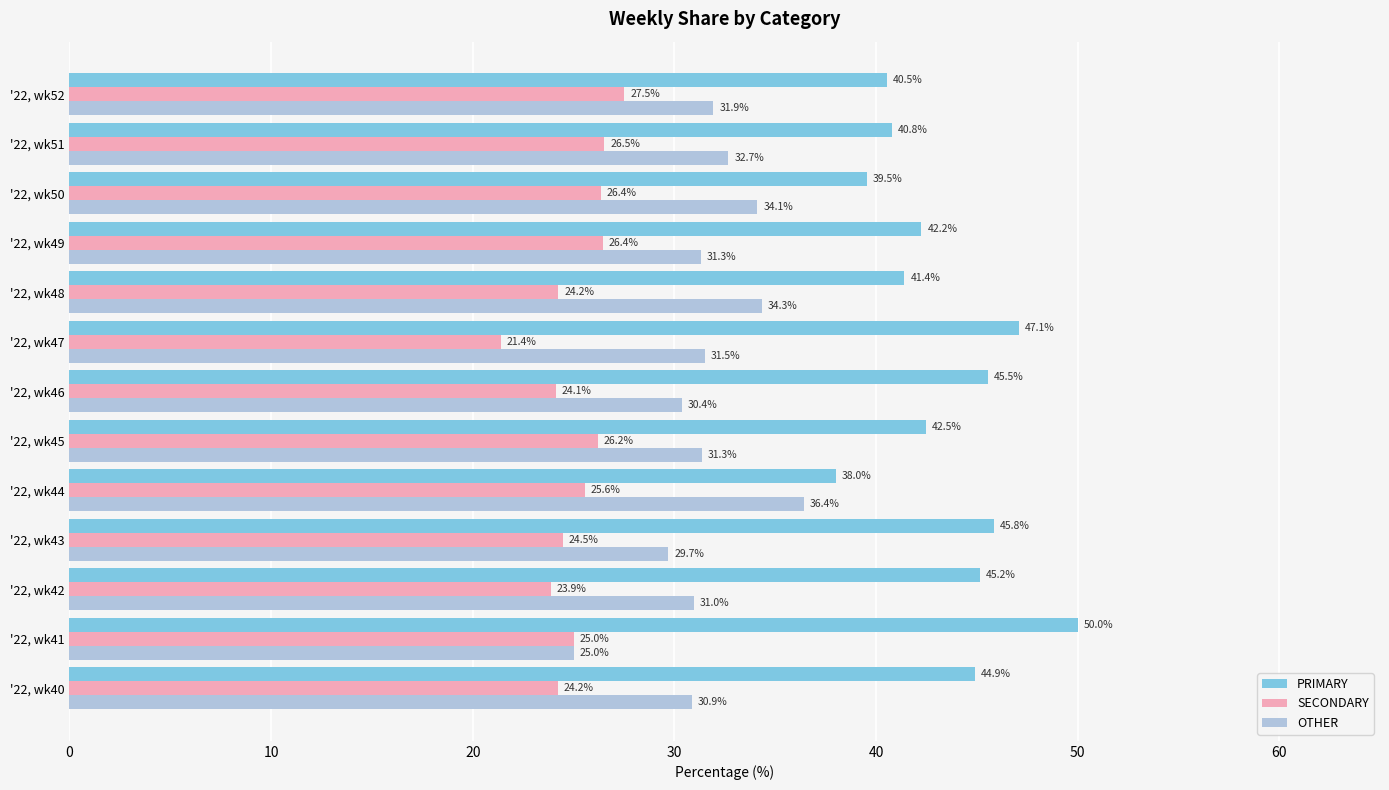

What is the average value of the SECONDARY series?

25.1